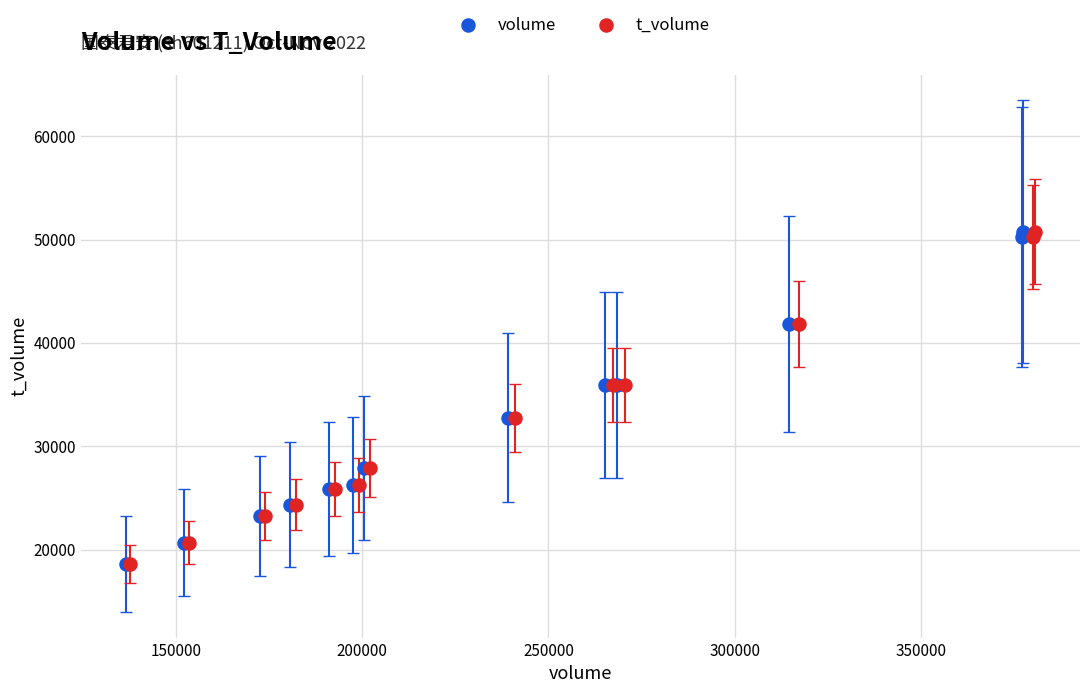

What are all the series names shown in the legend?

volume, t_volume